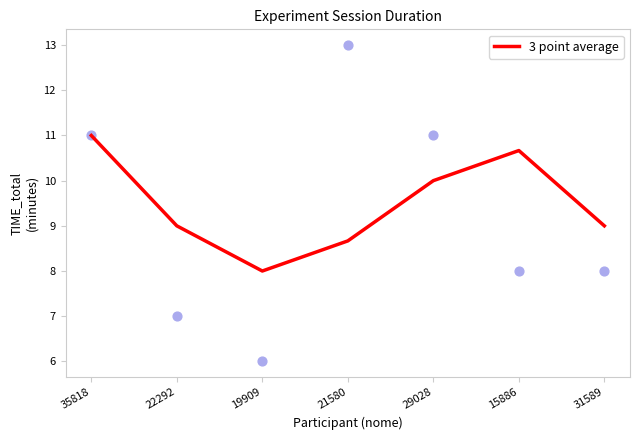

What is the ratio of the value at 19909 to the value at 31589?

0.9